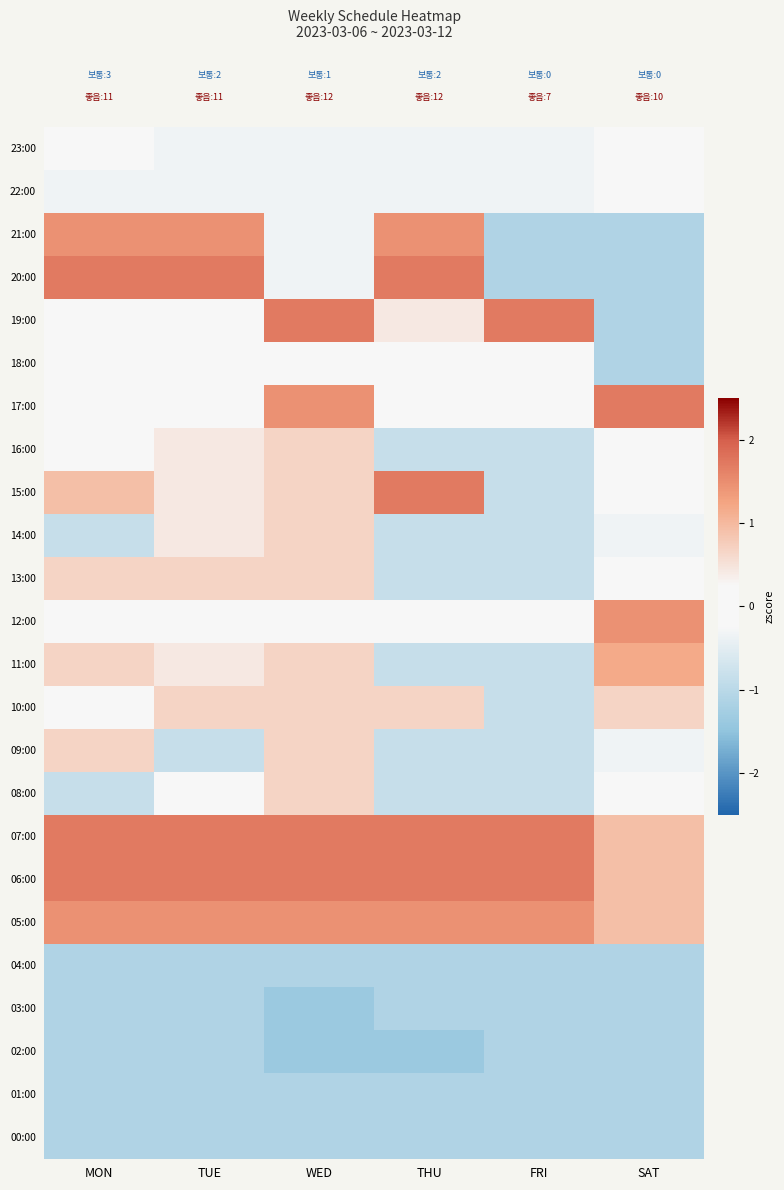

Count the number of data series in this chart.

24